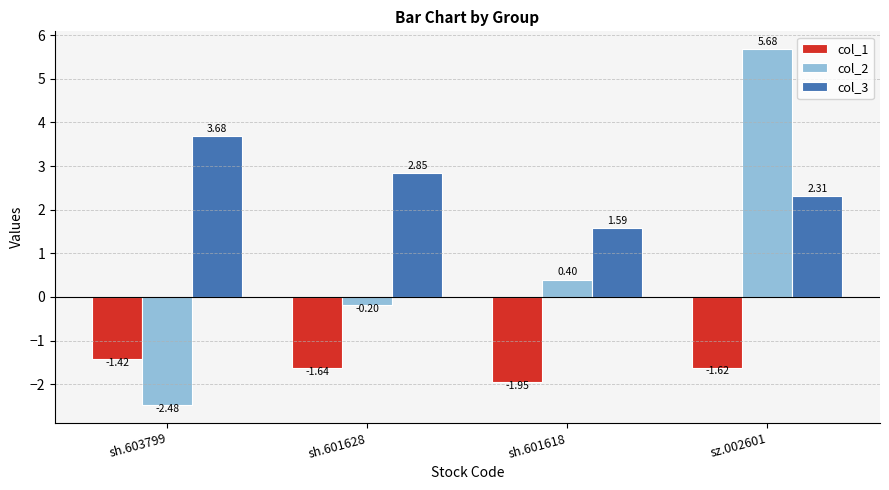

What is the label of the 3rd bar from the right?

sh.601628